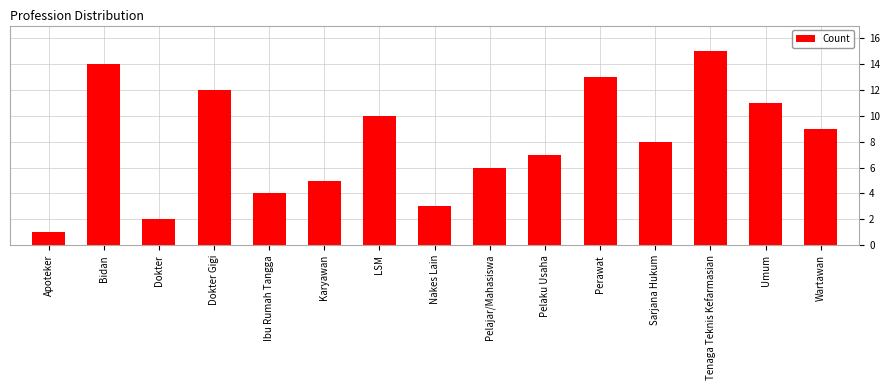

At which label does the data first exceed 8?

Bidan